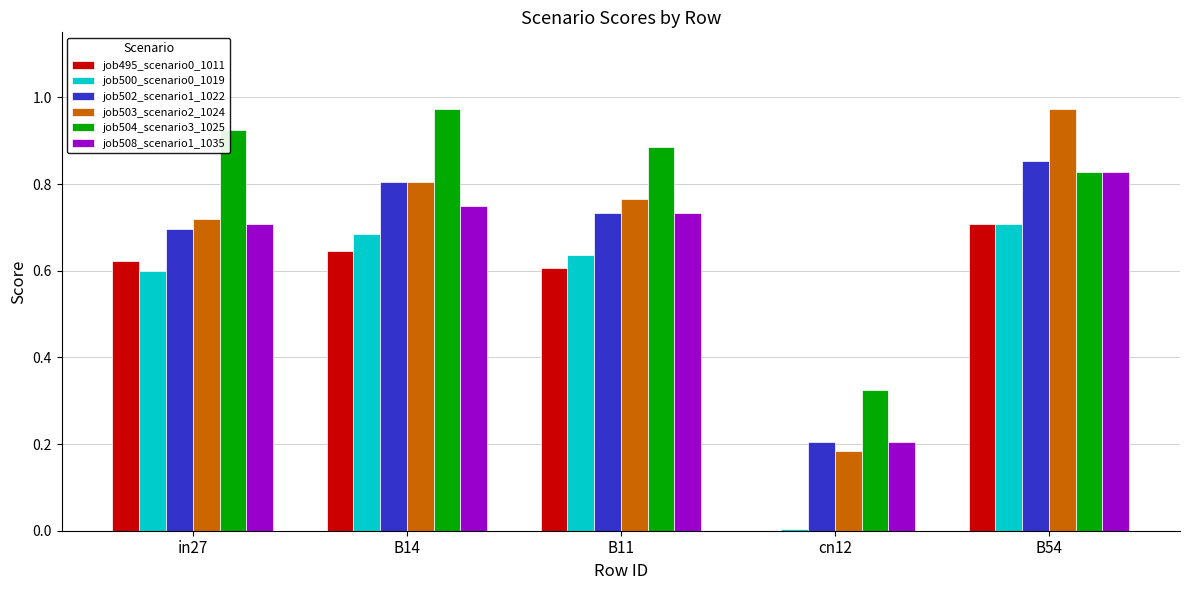

Is it true that job508_scenario1_1035 equals 0.1 at cn12?

False